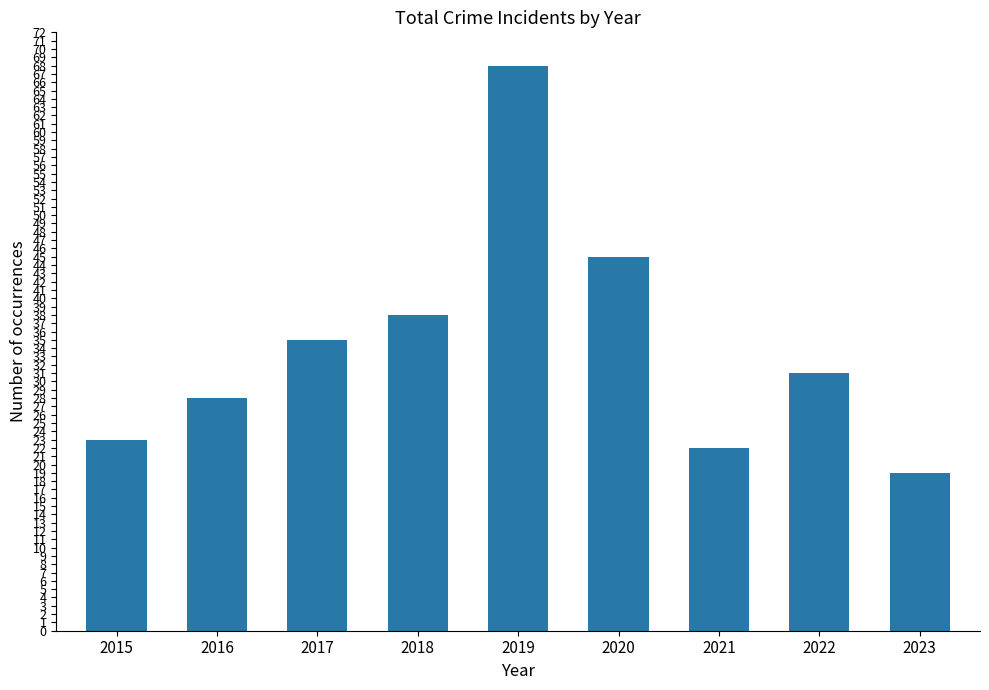

List the labels in order of value, largest first.

2019, 2020, 2018, 2017, 2022, 2016, 2015, 2021, 2023